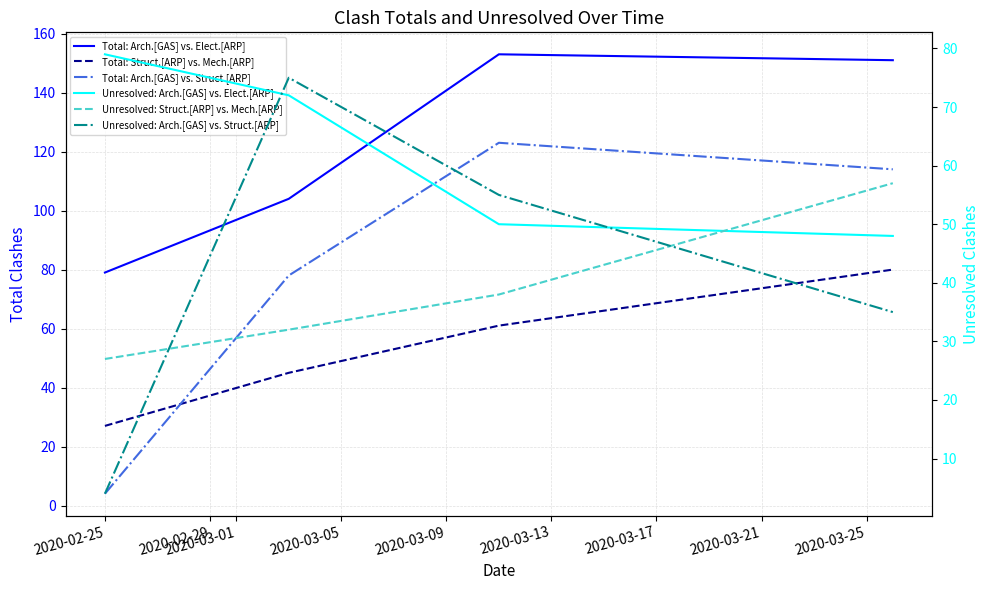

What is the total value across all series at 2020-02-29?

406